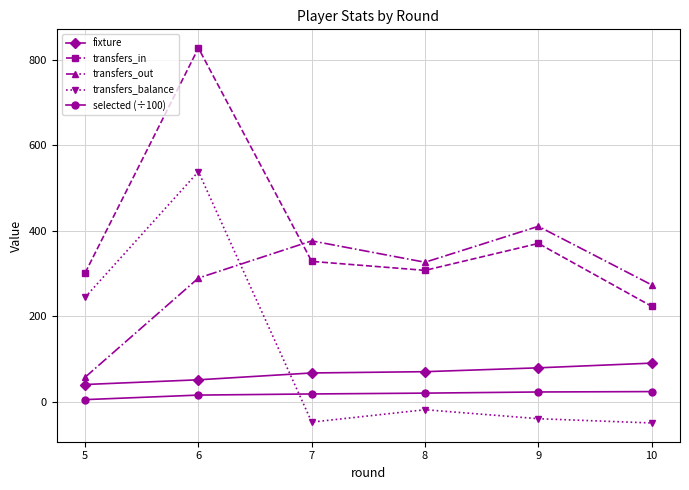

True or false: transfers_out and selected (÷100) cross at least once.

False